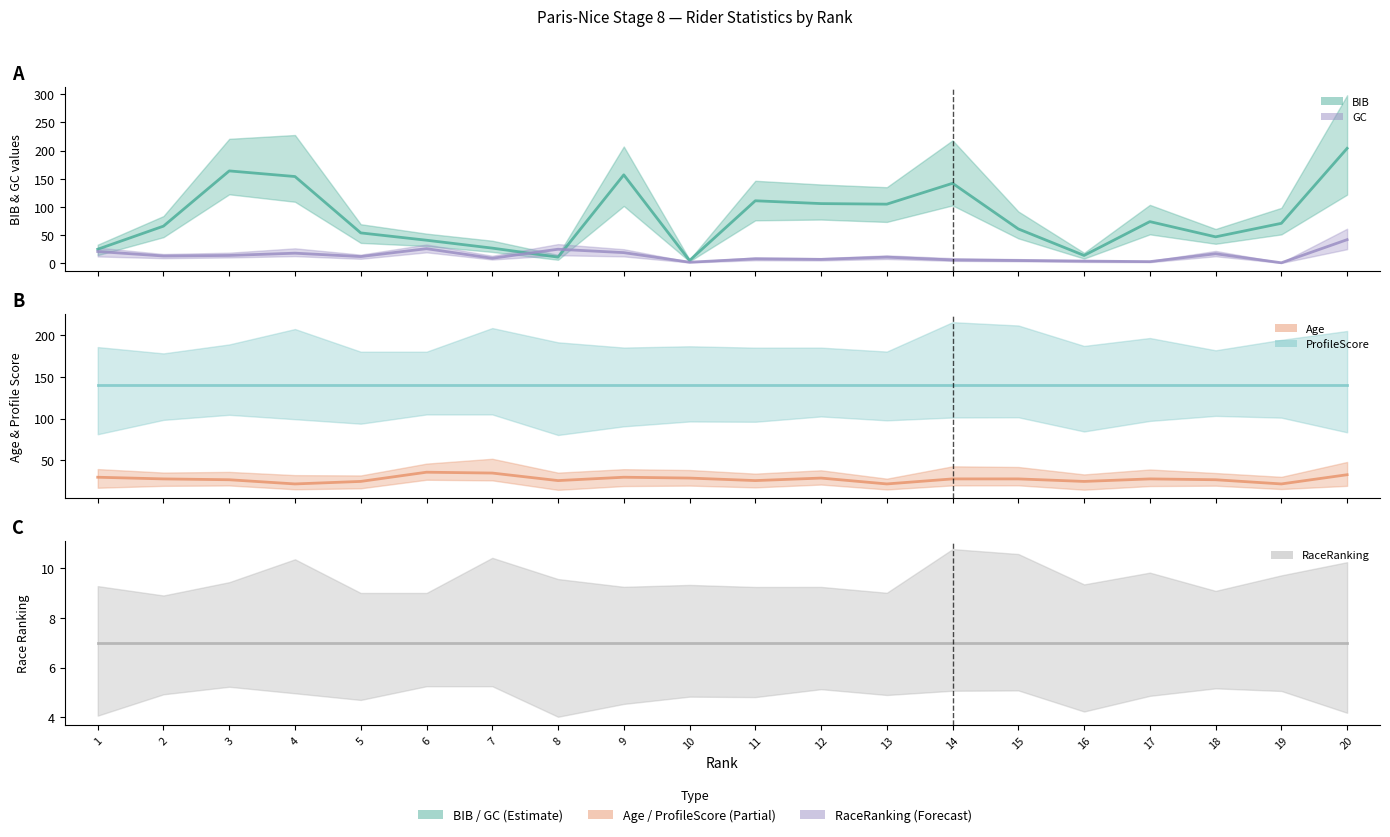

Count the number of data series in this chart.

5